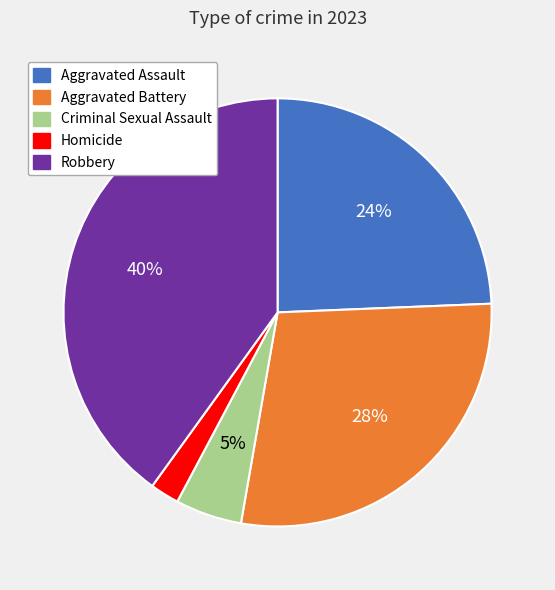

Which category has the biggest portion of the pie?

Robbery